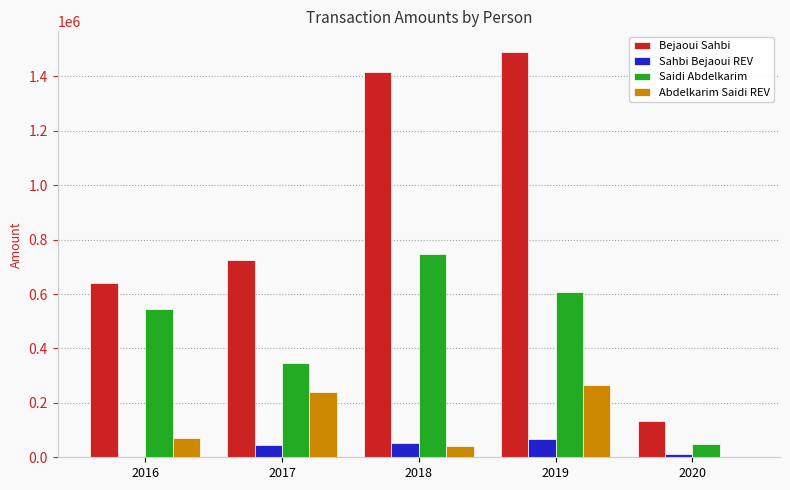

The value of Sahbi Bejaoui REV at 2019 is 68842.9. True or false?

True